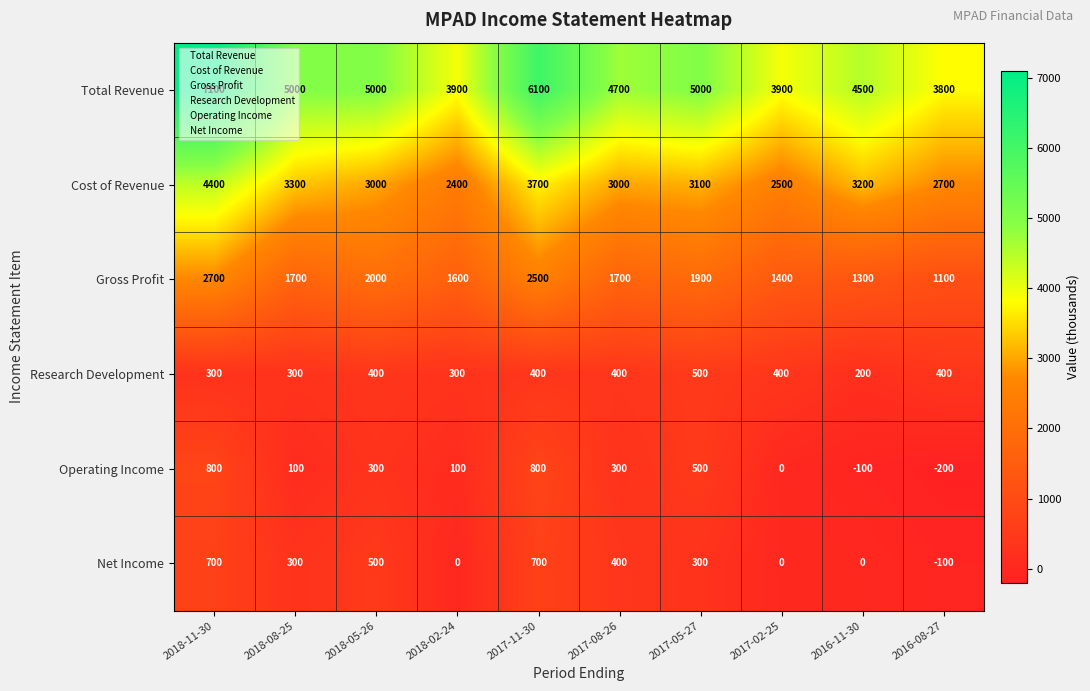

List the series in order of their peak value, highest first.

Total Revenue, Cost of Revenue, Gross Profit, Operating Income, Net Income, Research Development